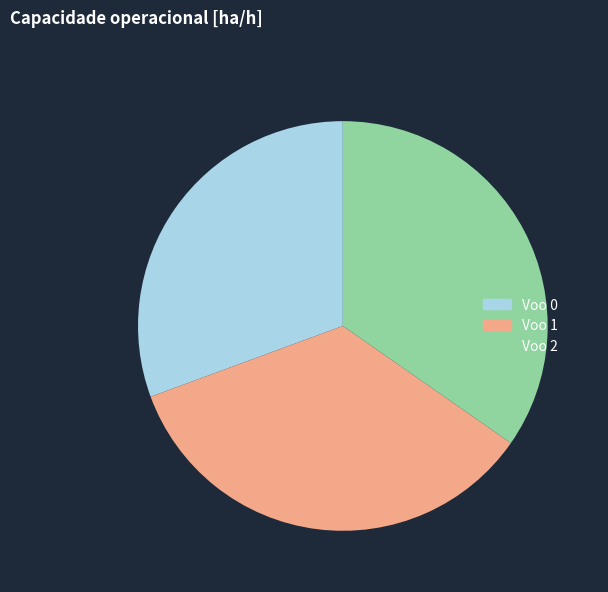

Combined, do Voo 0 and Voo 1 account for over 50%?

Yes